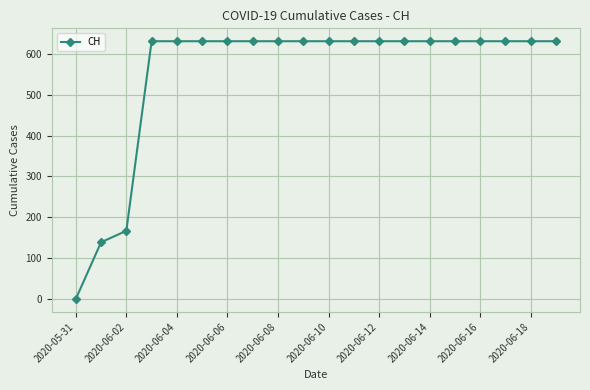

What is the sum of all values?

11033